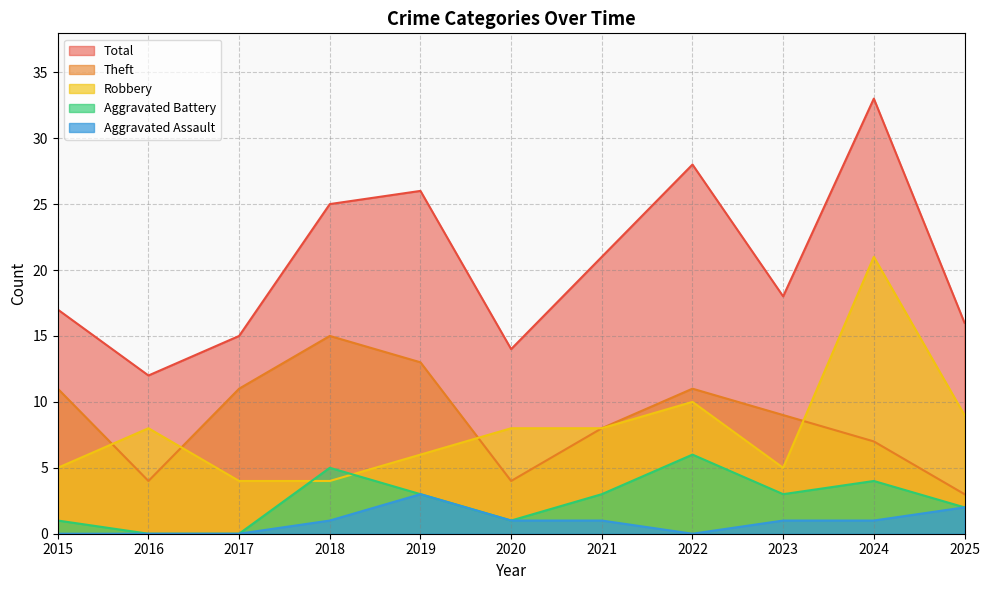

In Aggravated Battery, how many points are lower than both neighbors (excluding endpoints)?

2